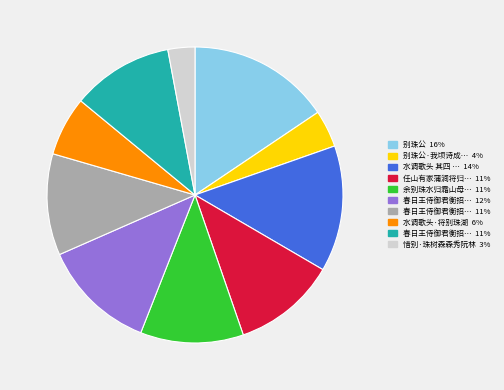

Is there a majority slice in this chart?

No